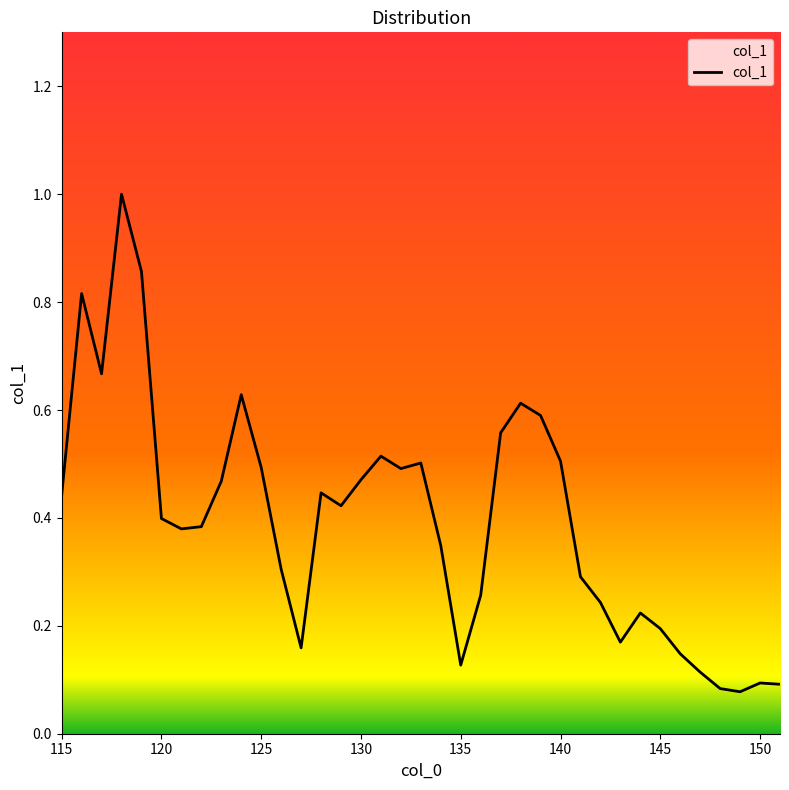

What is the maximum value shown in the chart?

1.0